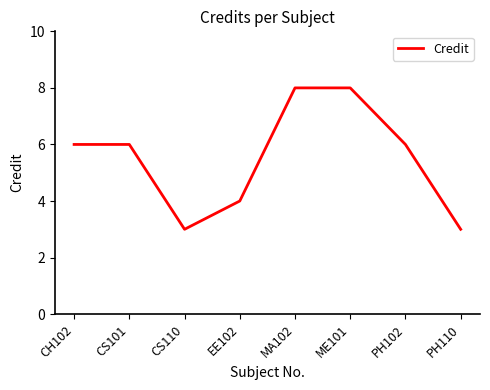

Is it true that the value at ME101 is 12?

False